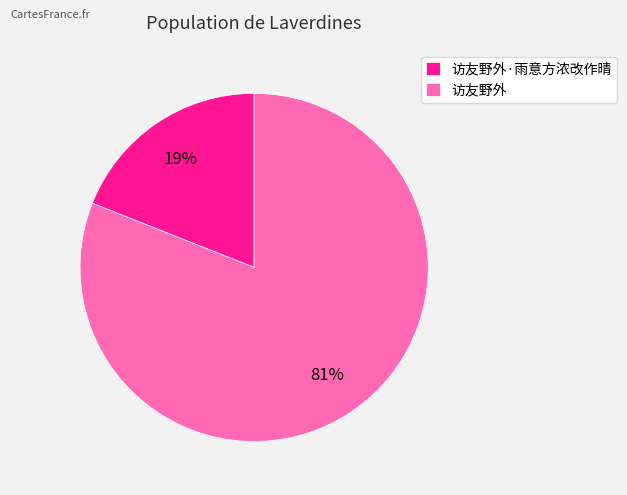

Which slice is the smallest?

访友野外·雨意方浓改作晴